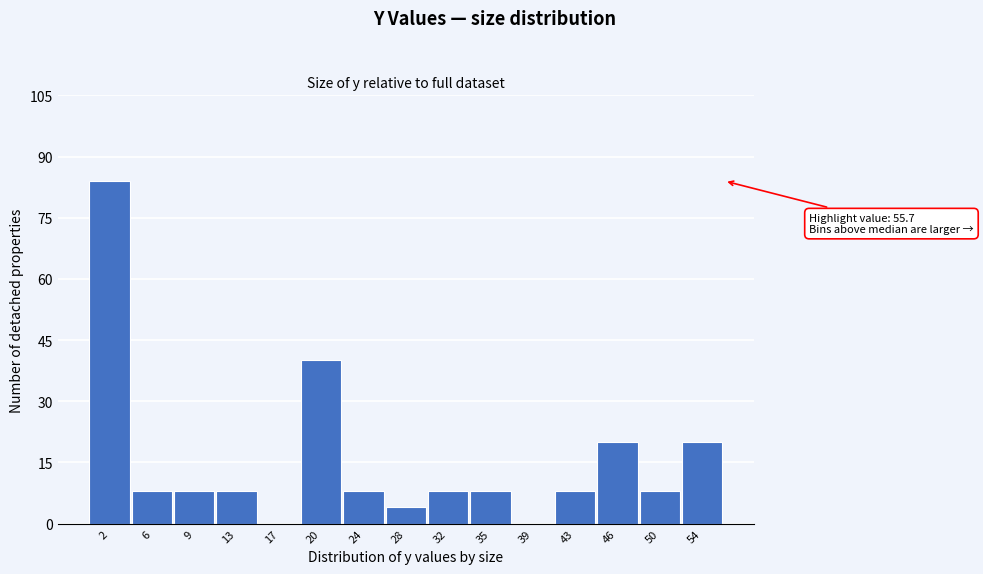

Over which range of the x-axis is the bar tallest?

0.0 to 3.5